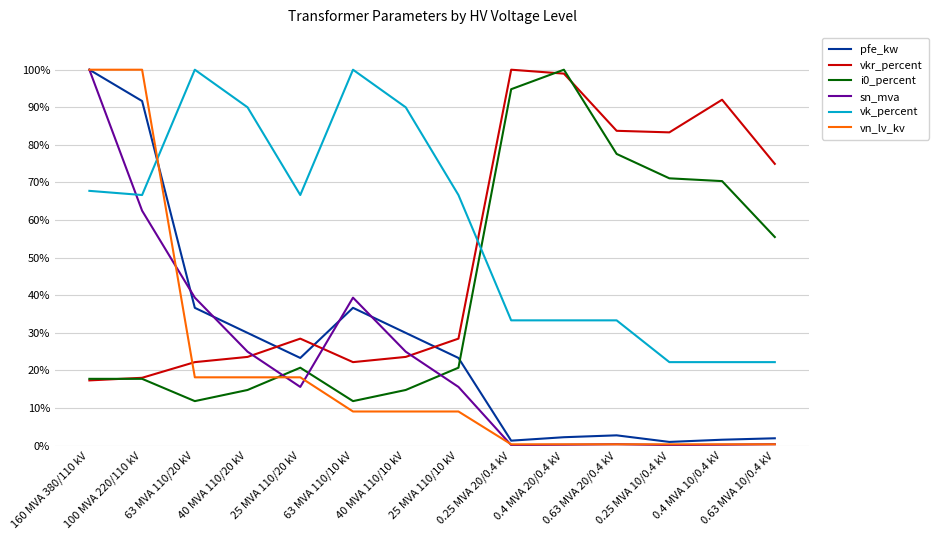

How many intersections are there between i0_percent and pfe_kw?

1